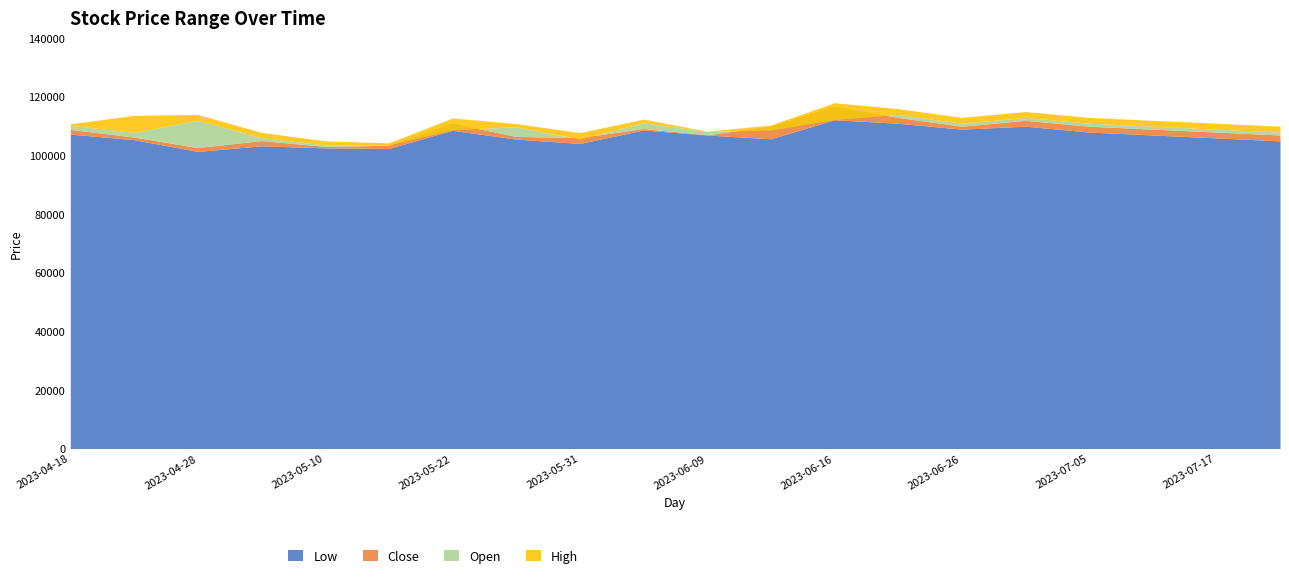

True or false: Close has more than 1 points higher than both neighbors.

True